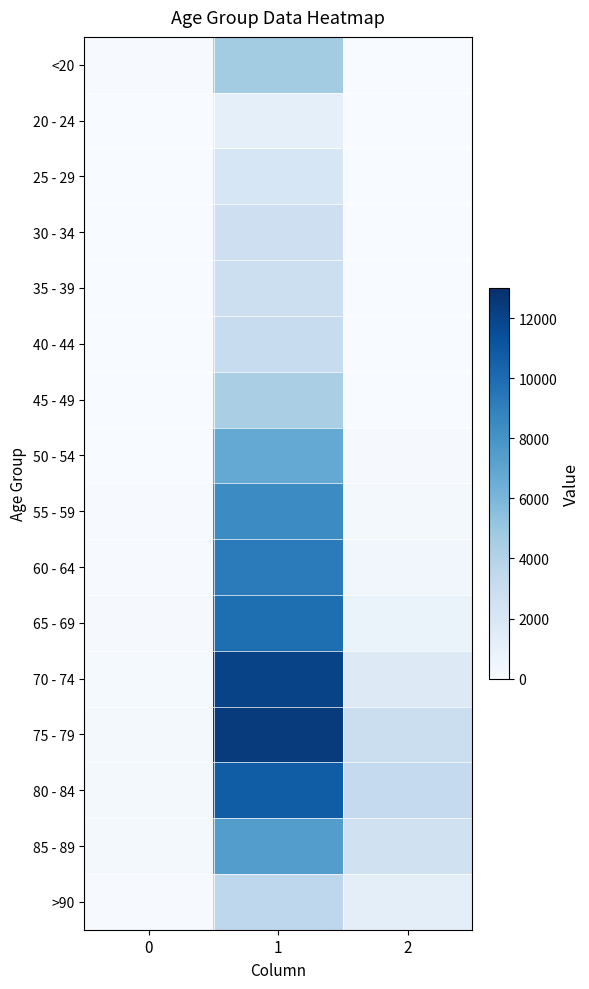

How many categories are shown in the chart?

3